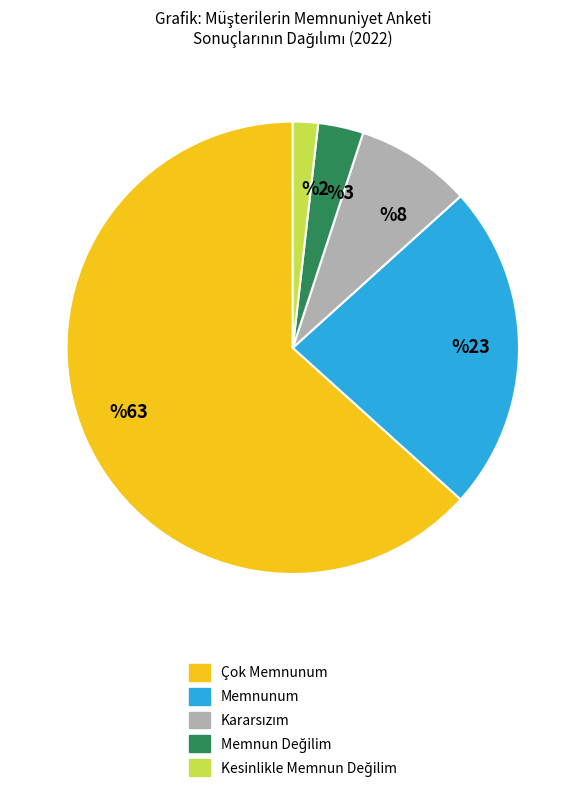

What is the largest slice in the pie chart?

Çok Memnunum